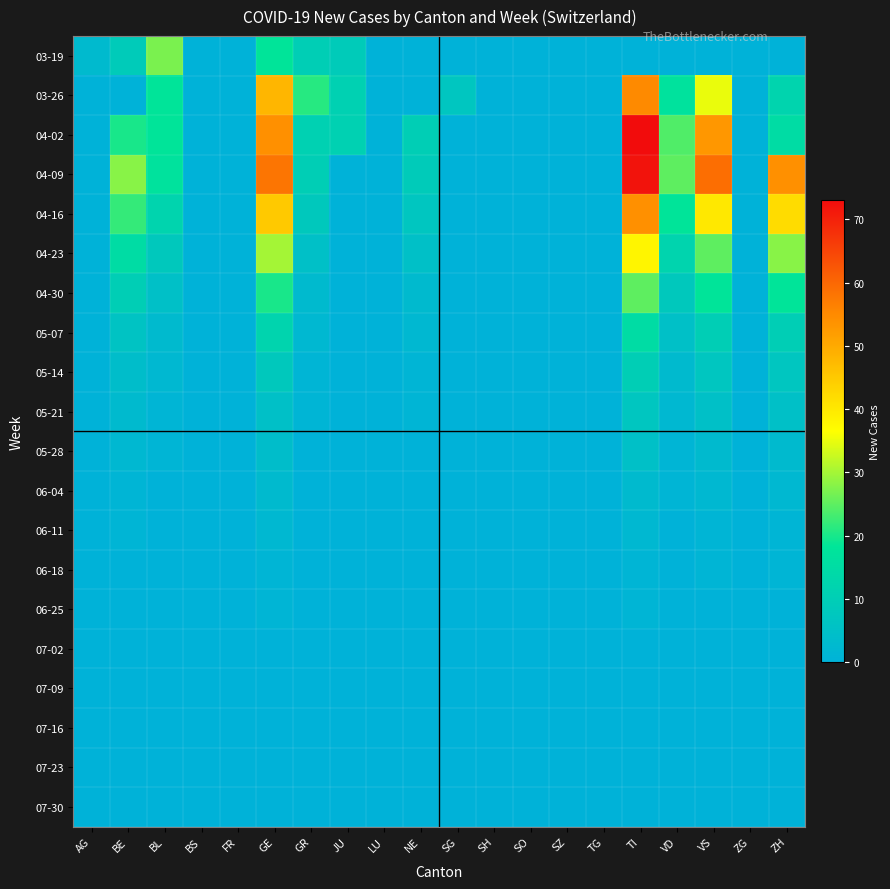

Reading left to right, what are all the values shown in this chart?

03-19: AG=3	BE=9	BL=27	BS=0	FR=0	GE=18	GR=10	JU=9	LU=0	NE=0	SG=0	SH=0	SO=0	SZ=0	TG=0	TI=0	VD=0	VS=0	ZG=0	ZH=0
03-26: AG=0	BE=0	BL=18	BS=0	FR=0	GE=48	GR=21	JU=11	LU=0	NE=0	SG=7	SH=0	SO=0	SZ=0	TG=0	TI=55	VD=17	VS=35	ZG=0	ZH=12
04-02: AG=0	BE=20	BL=18	BS=0	FR=0	GE=54	GR=11	JU=11	LU=0	NE=10	SG=0	SH=0	SO=0	SZ=0	TG=0	TI=73	VD=24	VS=53	ZG=0	ZH=15
04-09: AG=0	BE=28	BL=17	BS=0	FR=0	GE=58	GR=10	JU=0	LU=0	NE=9	SG=0	SH=0	SO=0	SZ=0	TG=0	TI=72	VD=25	VS=59	ZG=0	ZH=54
04-16: AG=0	BE=22	BL=12	BS=0	FR=0	GE=45	GR=8	JU=0	LU=0	NE=7	SG=0	SH=0	SO=0	SZ=0	TG=0	TI=54	VD=18	VS=40	ZG=0	ZH=42
04-23: AG=0	BE=15	BL=8	BS=0	FR=0	GE=30	GR=5	JU=0	LU=0	NE=5	SG=0	SH=0	SO=0	SZ=0	TG=0	TI=38	VD=12	VS=25	ZG=0	ZH=28
04-30: AG=0	BE=10	BL=5	BS=0	FR=0	GE=20	GR=3	JU=0	LU=0	NE=3	SG=0	SH=0	SO=0	SZ=0	TG=0	TI=25	VD=8	VS=18	ZG=0	ZH=18
05-07: AG=0	BE=6	BL=3	BS=0	FR=0	GE=12	GR=2	JU=0	LU=0	NE=2	SG=0	SH=0	SO=0	SZ=0	TG=0	TI=15	VD=5	VS=10	ZG=0	ZH=10
05-14: AG=0	BE=4	BL=2	BS=0	FR=0	GE=8	GR=1	JU=0	LU=0	NE=1	SG=0	SH=0	SO=0	SZ=0	TG=0	TI=10	VD=3	VS=7	ZG=0	ZH=7
05-21: AG=0	BE=3	BL=1	BS=0	FR=0	GE=5	GR=1	JU=0	LU=0	NE=1	SG=0	SH=0	SO=0	SZ=0	TG=0	TI=7	VD=2	VS=5	ZG=0	ZH=5
05-28: AG=0	BE=2	BL=1	BS=0	FR=0	GE=4	GR=0	JU=0	LU=0	NE=0	SG=0	SH=0	SO=0	SZ=0	TG=0	TI=5	VD=1	VS=3	ZG=0	ZH=3
06-04: AG=0	BE=1	BL=0	BS=0	FR=0	GE=3	GR=0	JU=0	LU=0	NE=0	SG=0	SH=0	SO=0	SZ=0	TG=0	TI=3	VD=1	VS=2	ZG=0	ZH=2
06-11: AG=0	BE=1	BL=0	BS=0	FR=0	GE=2	GR=0	JU=0	LU=0	NE=0	SG=0	SH=0	SO=0	SZ=0	TG=0	TI=2	VD=0	VS=1	ZG=0	ZH=1
06-18: AG=0	BE=0	BL=0	BS=0	FR=0	GE=1	GR=0	JU=0	LU=0	NE=0	SG=0	SH=0	SO=0	SZ=0	TG=0	TI=1	VD=0	VS=1	ZG=0	ZH=1
06-25: AG=0	BE=0	BL=0	BS=0	FR=0	GE=1	GR=0	JU=0	LU=0	NE=0	SG=0	SH=0	SO=0	SZ=0	TG=0	TI=1	VD=0	VS=0	ZG=0	ZH=0
07-02: AG=0	BE=0	BL=0	BS=0	FR=0	GE=0	GR=0	JU=0	LU=0	NE=0	SG=0	SH=0	SO=0	SZ=0	TG=0	TI=0	VD=0	VS=0	ZG=0	ZH=0
07-09: AG=0	BE=0	BL=0	BS=0	FR=0	GE=0	GR=0	JU=0	LU=0	NE=0	SG=0	SH=0	SO=0	SZ=0	TG=0	TI=0	VD=0	VS=0	ZG=0	ZH=0
07-16: AG=0	BE=0	BL=0	BS=0	FR=0	GE=0	GR=0	JU=0	LU=0	NE=0	SG=0	SH=0	SO=0	SZ=0	TG=0	TI=0	VD=0	VS=0	ZG=0	ZH=0
07-23: AG=0	BE=0	BL=0	BS=0	FR=0	GE=0	GR=0	JU=0	LU=0	NE=0	SG=0	SH=0	SO=0	SZ=0	TG=0	TI=0	VD=0	VS=0	ZG=0	ZH=0
07-30: AG=0	BE=0	BL=0	BS=0	FR=0	GE=0	GR=0	JU=0	LU=0	NE=0	SG=0	SH=0	SO=0	SZ=0	TG=0	TI=0	VD=0	VS=0	ZG=0	ZH=0